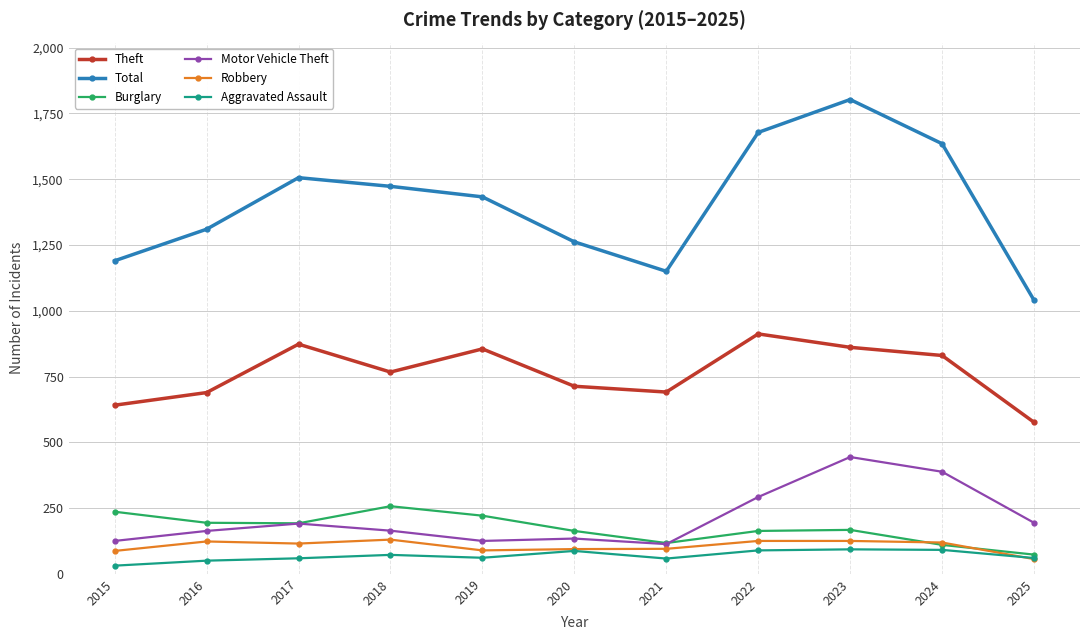

How many values in the Theft series are below 767?

5